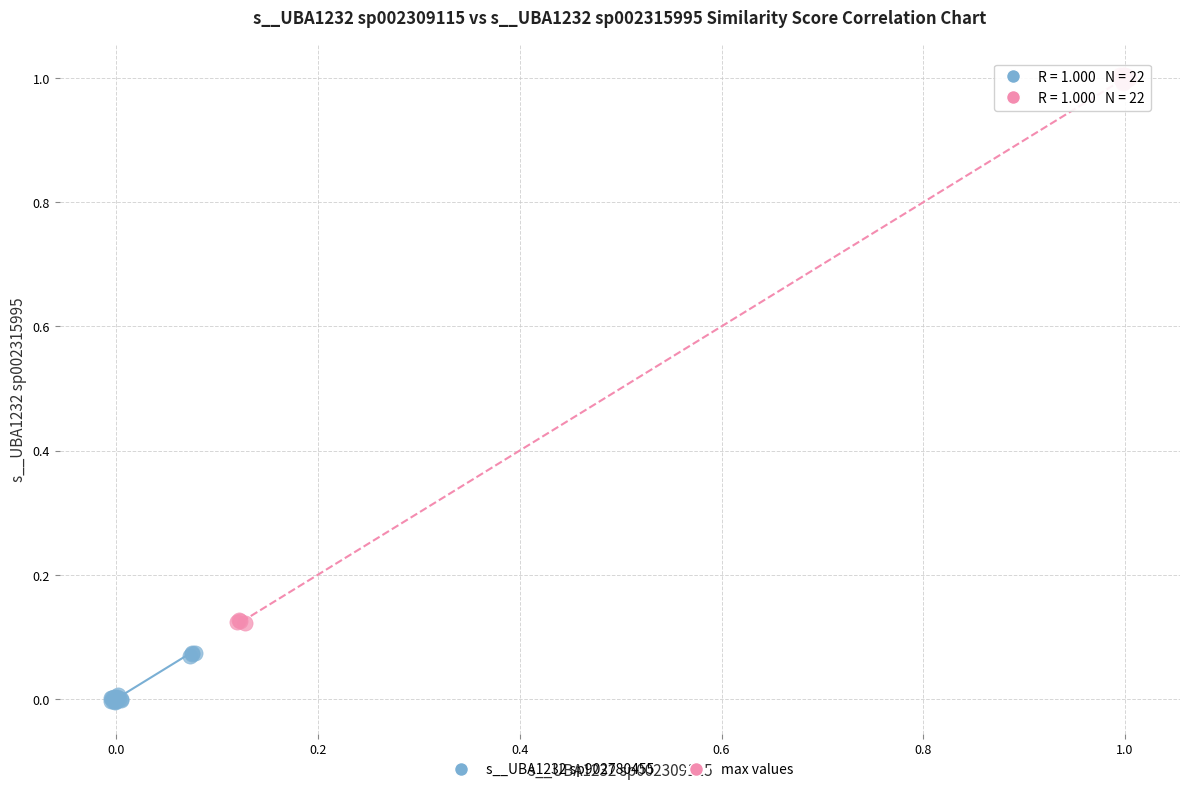

Which series contains the lowest Y value?

s__UBA1232 sp902780455